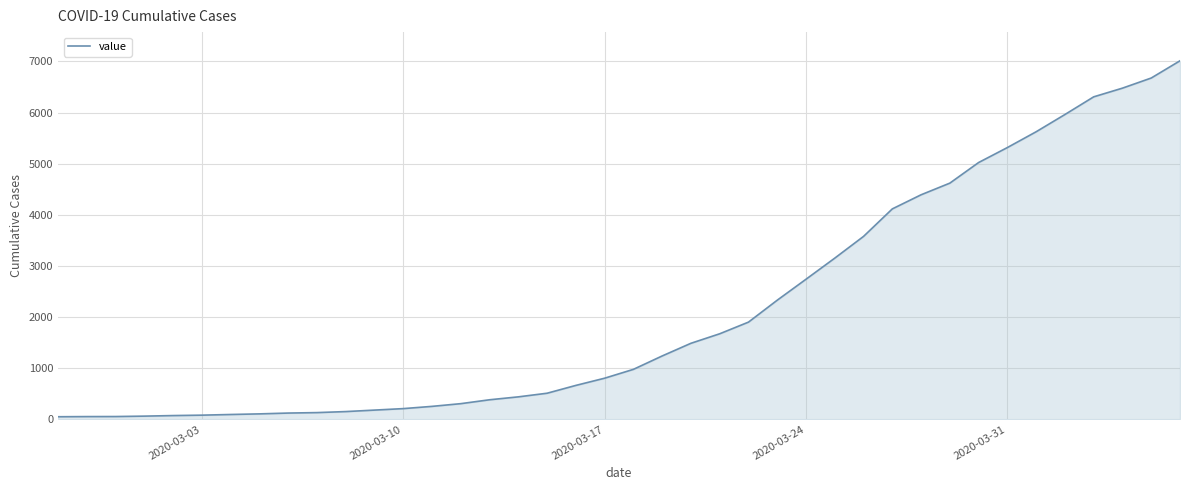

What is the difference between the maximum and minimum values?

6963